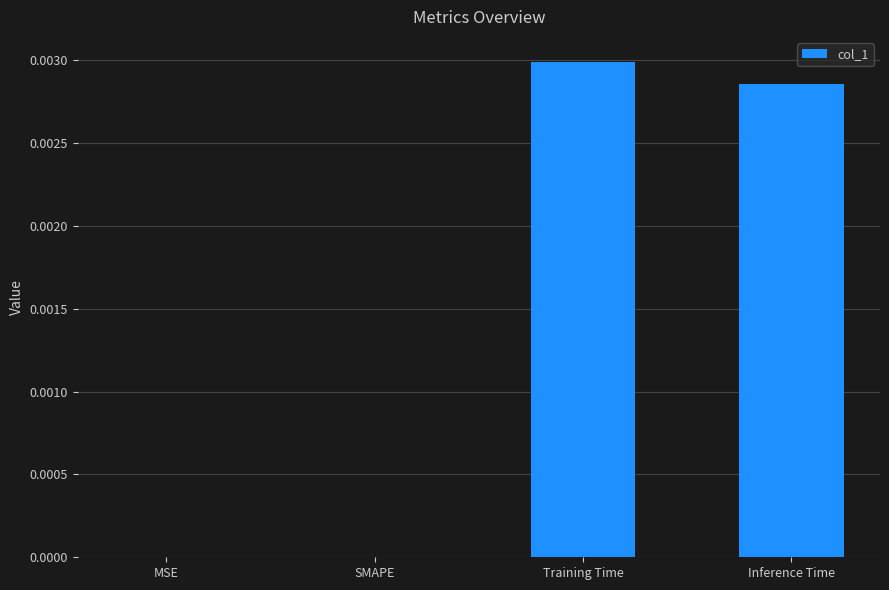

Between Inference Time and Training Time, which is larger?

Training Time